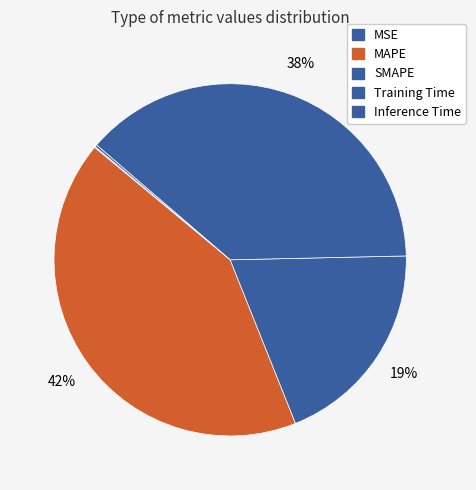

What is the change in value from MAPE to Inference Time?

-4.3